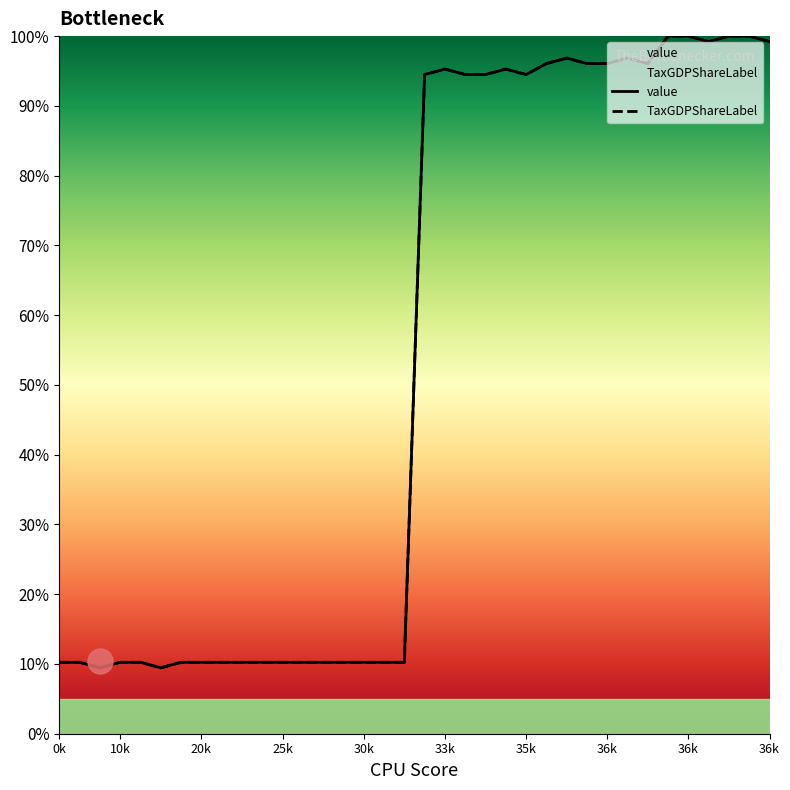

Reading right to left, list all the values displayed in this chart.

value: 99.2	100.0	100.0	99.2	100.0	100.0	96.1	96.9	96.1	96.1	96.9	96.1	94.5	95.3	94.5	94.5	95.3	94.5	10.2	10.2	10.2	10.2	10.2	10.2	10.2	10.2	10.2	10.2	10.2	10.2	9.4	10.2	10.2	9.4	10.2	10.2
TaxGDPShareLabel: 99.2	100.0	100.0	99.2	100.0	100.0	96.1	96.9	96.1	96.1	96.9	96.1	94.5	95.3	94.5	94.5	95.3	94.5	10.2	10.2	10.2	10.2	10.2	10.2	10.2	10.2	10.2	10.2	10.2	10.2	9.4	10.2	10.2	9.4	10.2	10.2